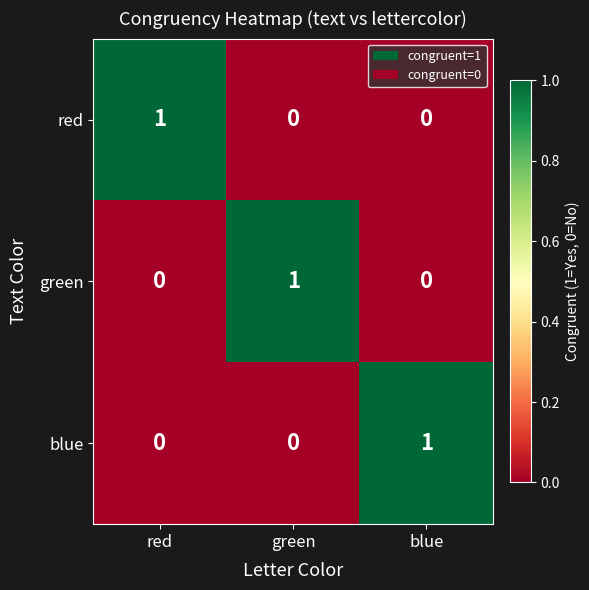

Which category has the highest value in the blue series?

blue